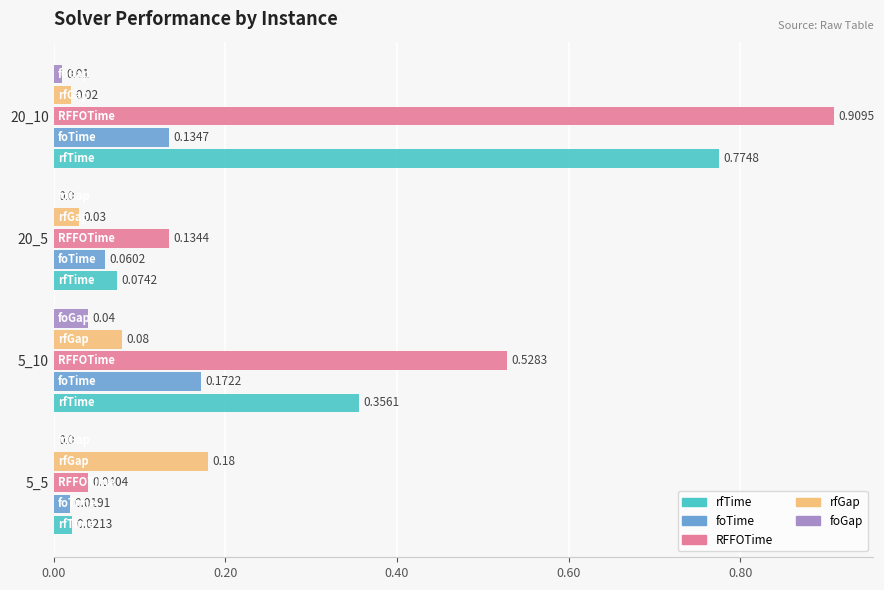

Between 20_5 and 20_10, which series saw the biggest shift?

RFFOTime